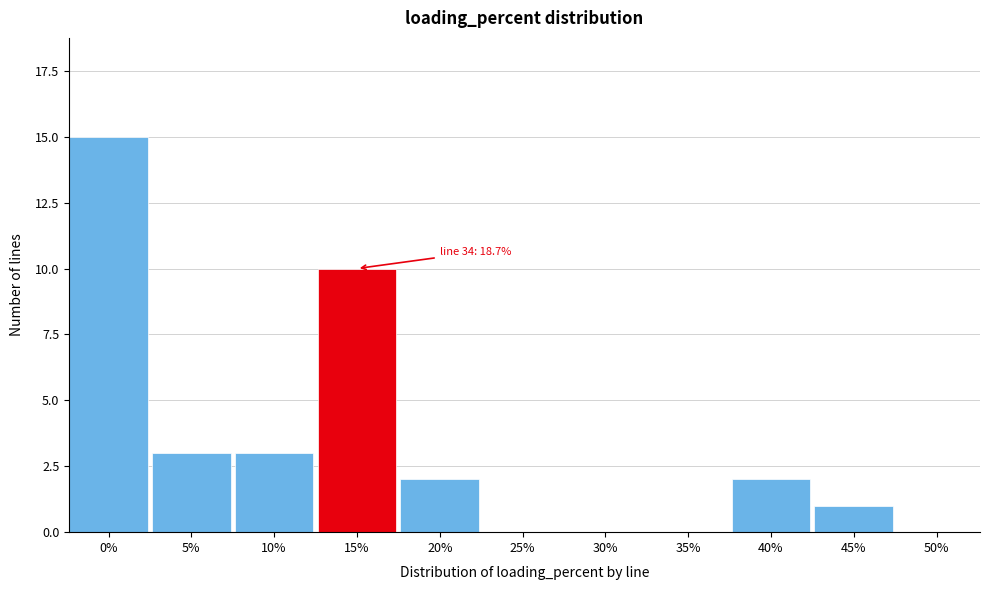

Reading left to right, what are all the values shown in this chart?

0%=15	5%=3	10%=3	15%=10	20%=2	25%=0	30%=0	35%=0	40%=2	45%=1	50%=0